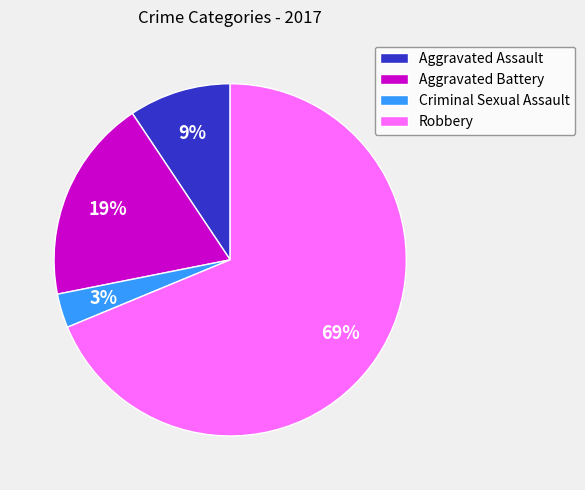

The Criminal Sexual Assault slice represents 10% of the pie. True or false?

False